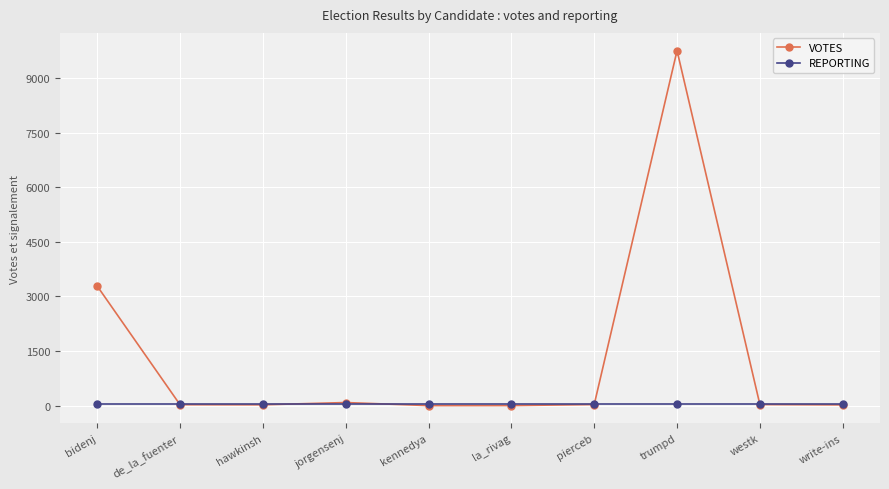

The value of VOTES at westk is 30. True or false?

True